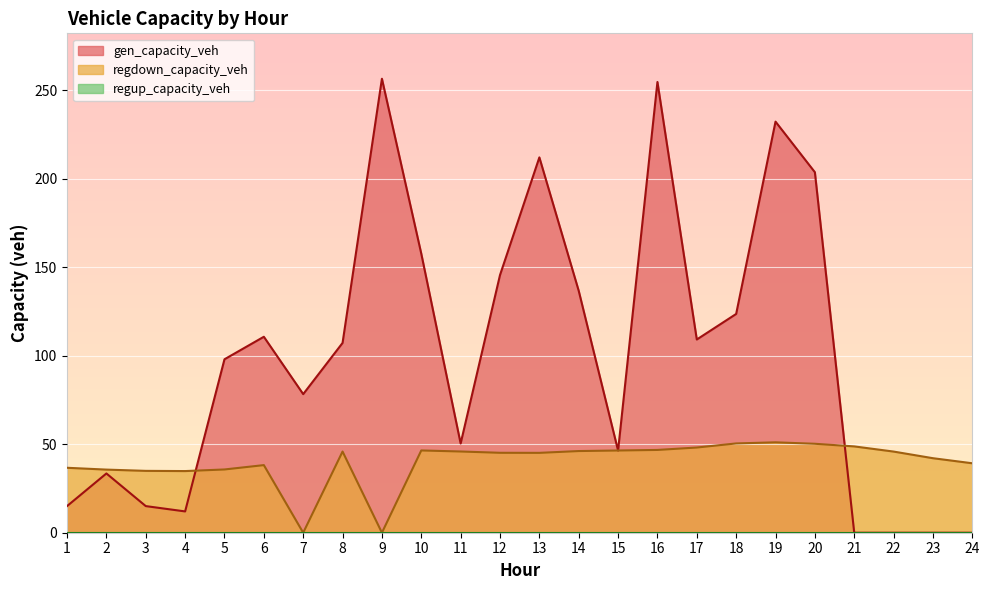

What is the approximate value of gen_capacity_veh at 20?

203.8